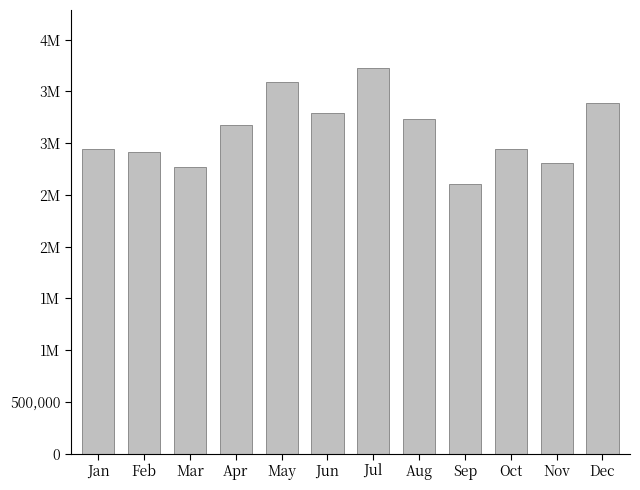

List the labels in order of value, largest first.

Jul, May, Dec, Jun, Aug, Apr, Oct, Jan, Feb, Nov, Mar, Sep